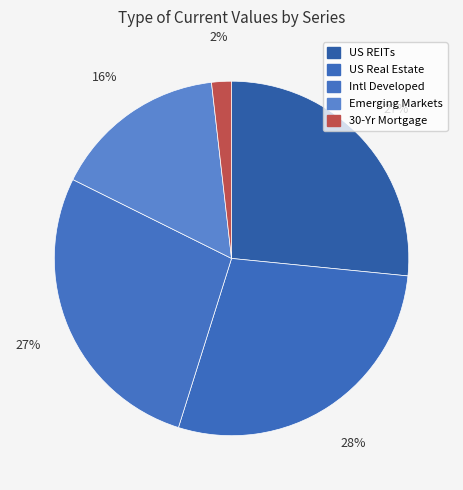

True or false: 30-Yr Mortgage accounts for 16% of the total.

False